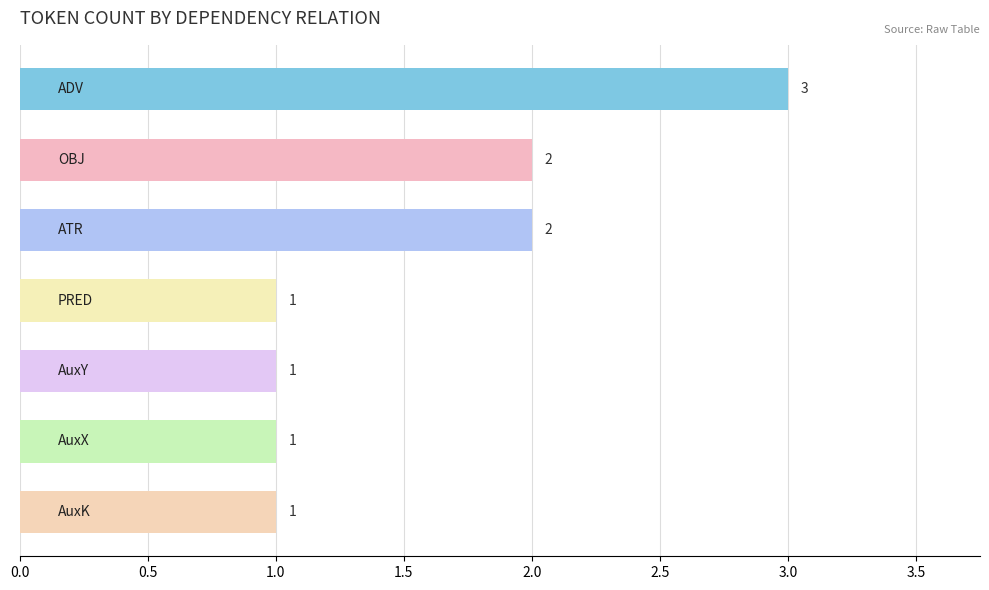

What is the maximum value shown in the chart?

3